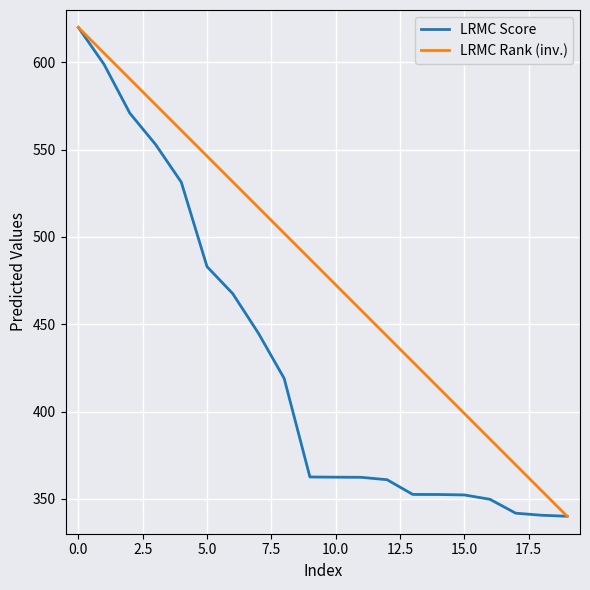

Count the number of data series in this chart.

2